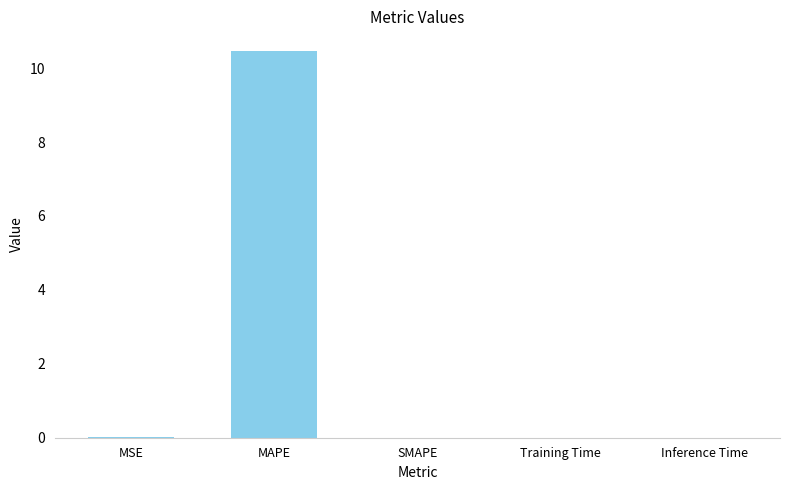

Which has a higher value, MAPE or Inference Time?

MAPE